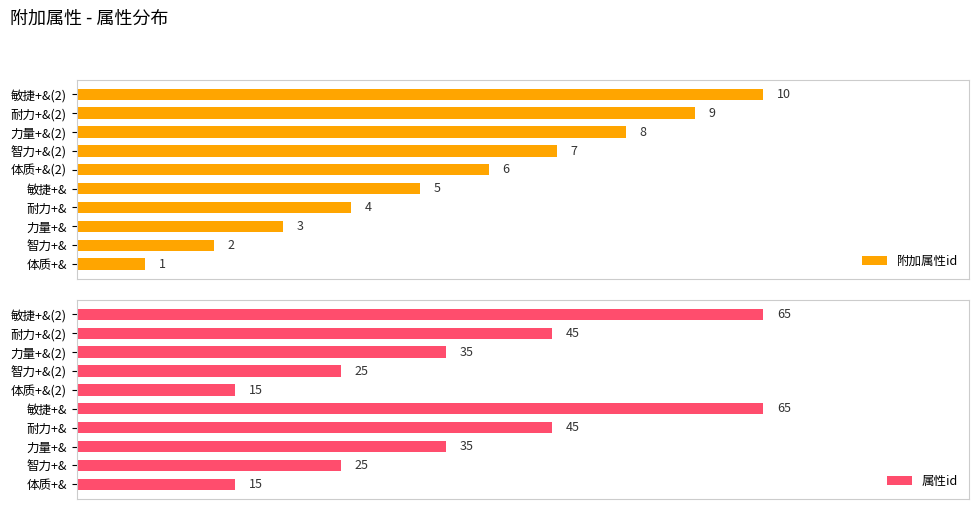

At how many categories does at least one series exceed 30?

6